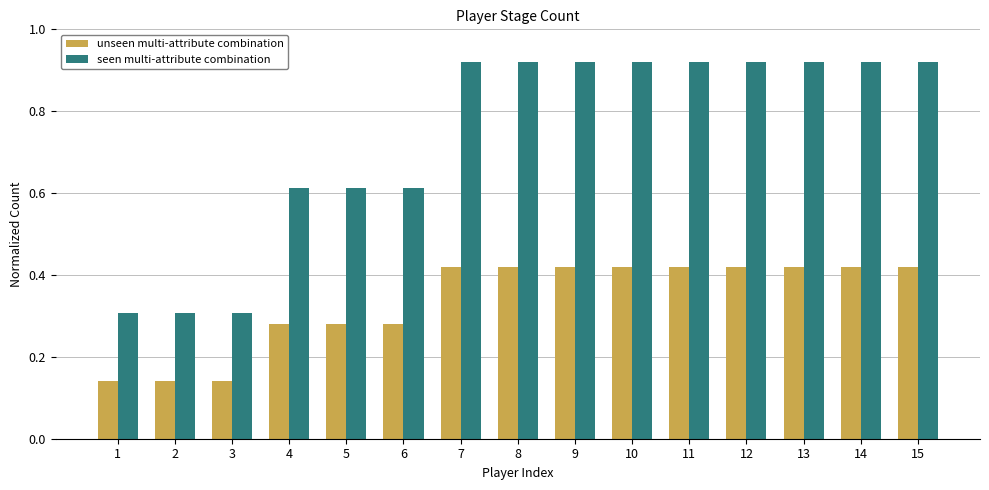

The seen multi-attribute combination series shows 1.5 at 11. True or false?

False